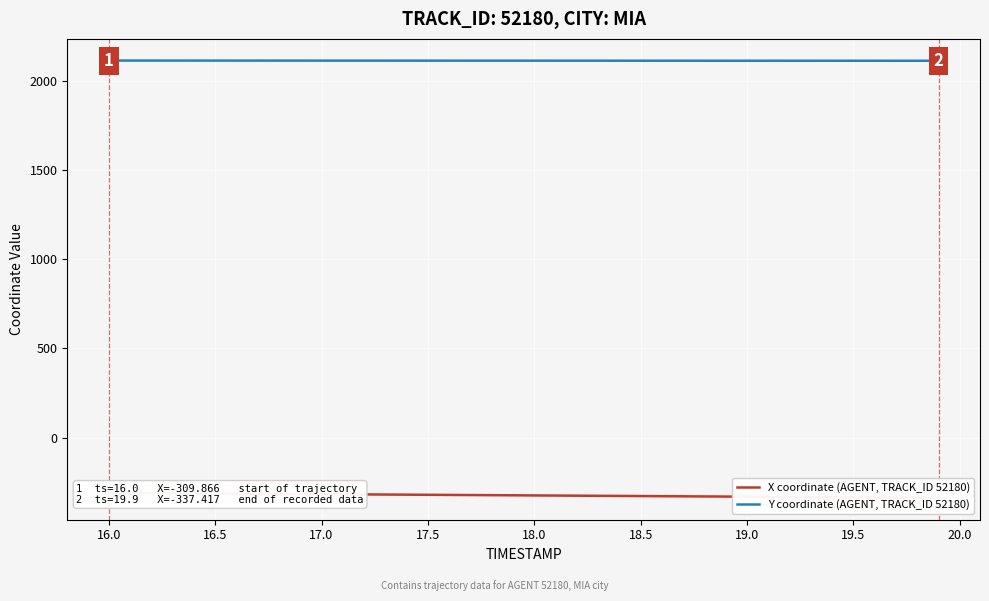

The value of Y coordinate (AGENT, TRACK_ID 52180) at 18.0 is 2111.7. True or false?

True